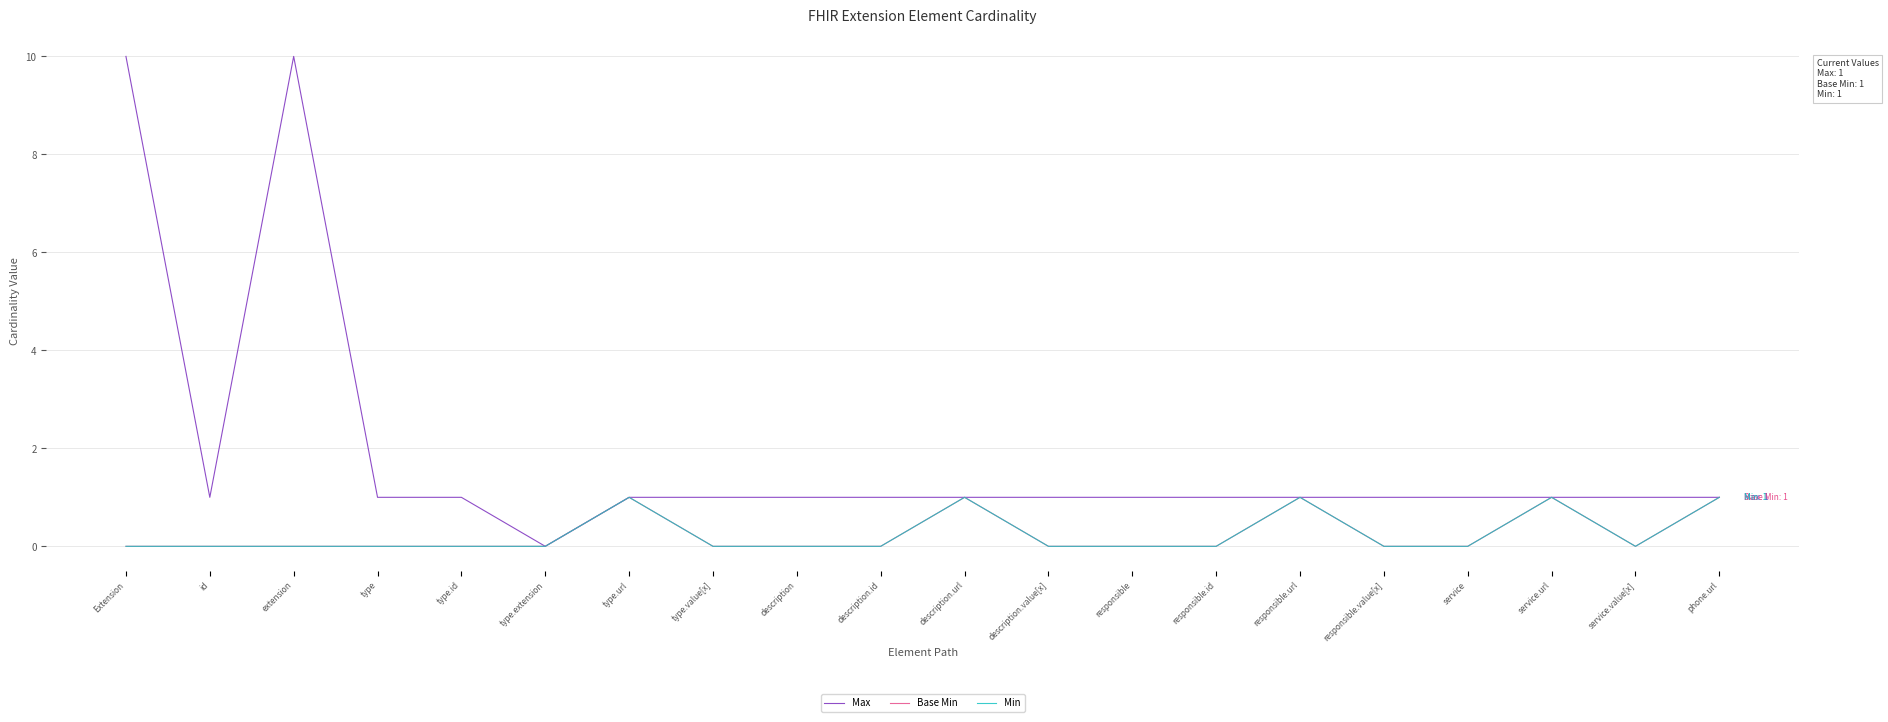

Is this an area chart (filled region under the line)?

No